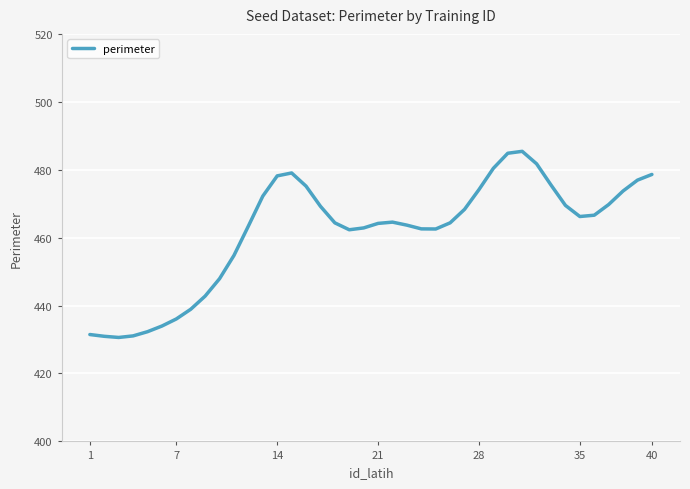

What is the minimum value shown in the chart?

430.6